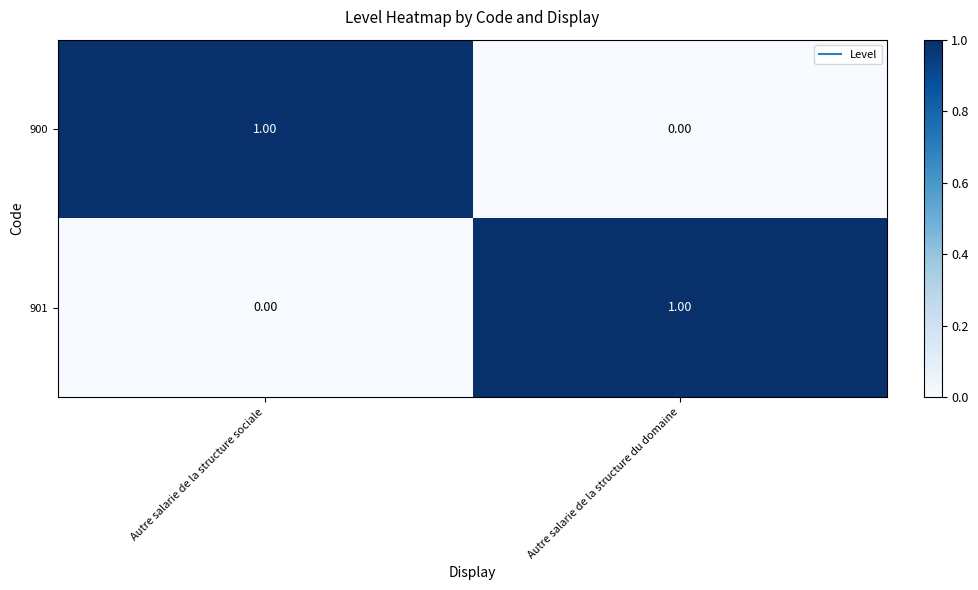

At Autre salarie de la structure du domaine, list the series in order from smallest to largest.

900, 901